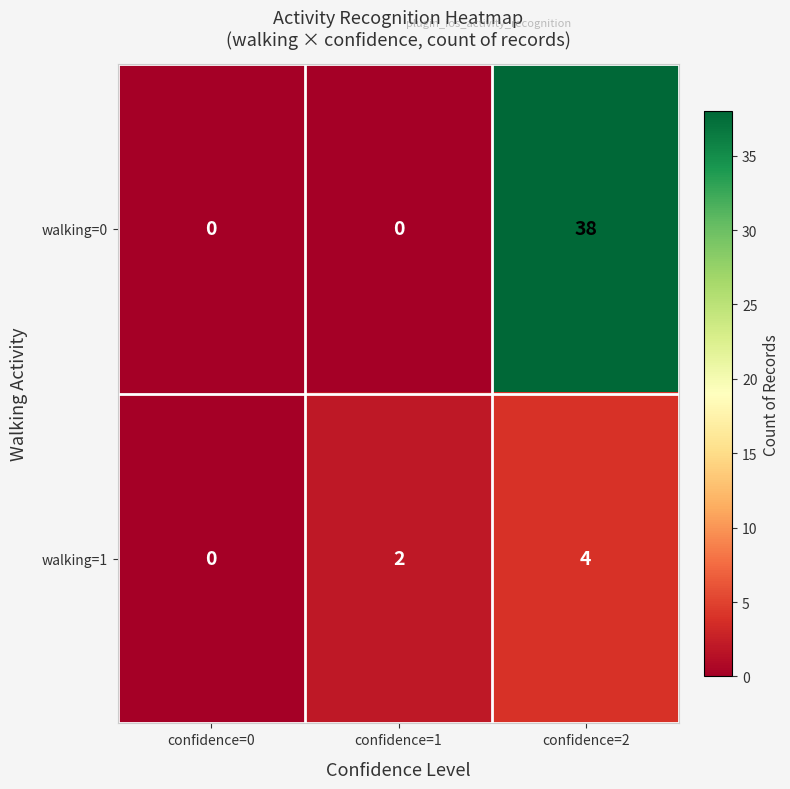

Which series has the largest total across all categories?

walking=0